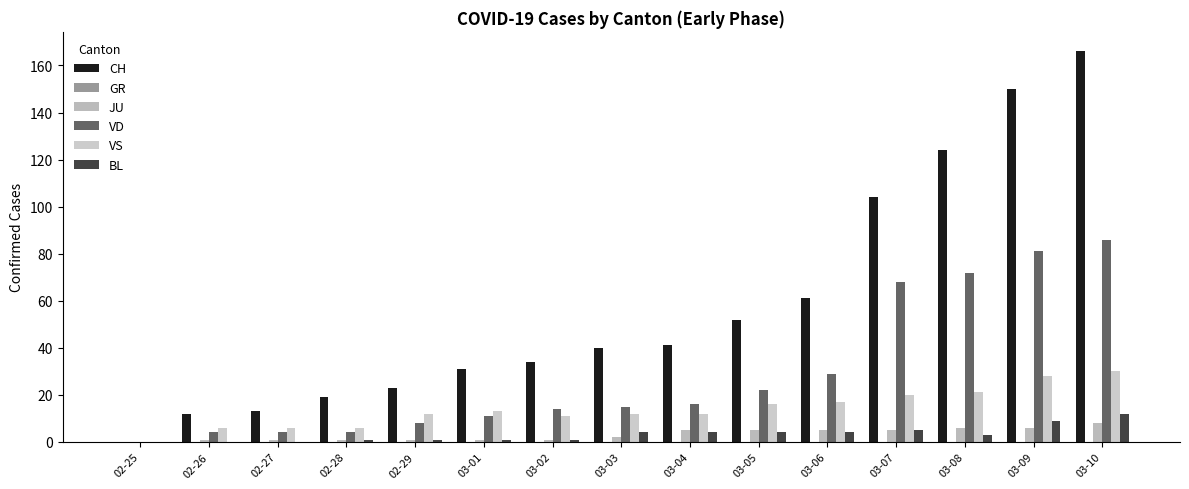

How many groups of bars are there?

15